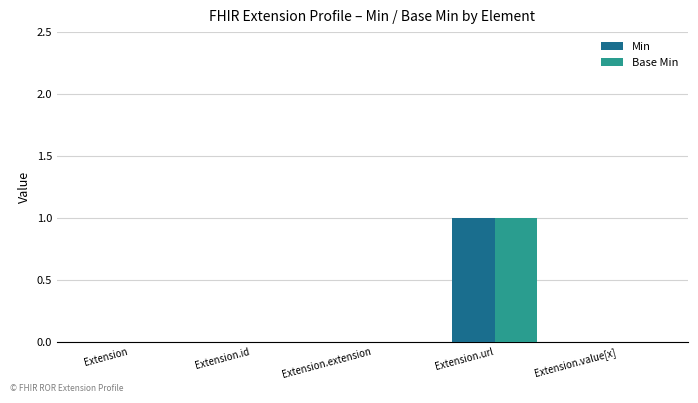

Is the value of Min at Extension greater than the value of Base Min at Extension.url?

No